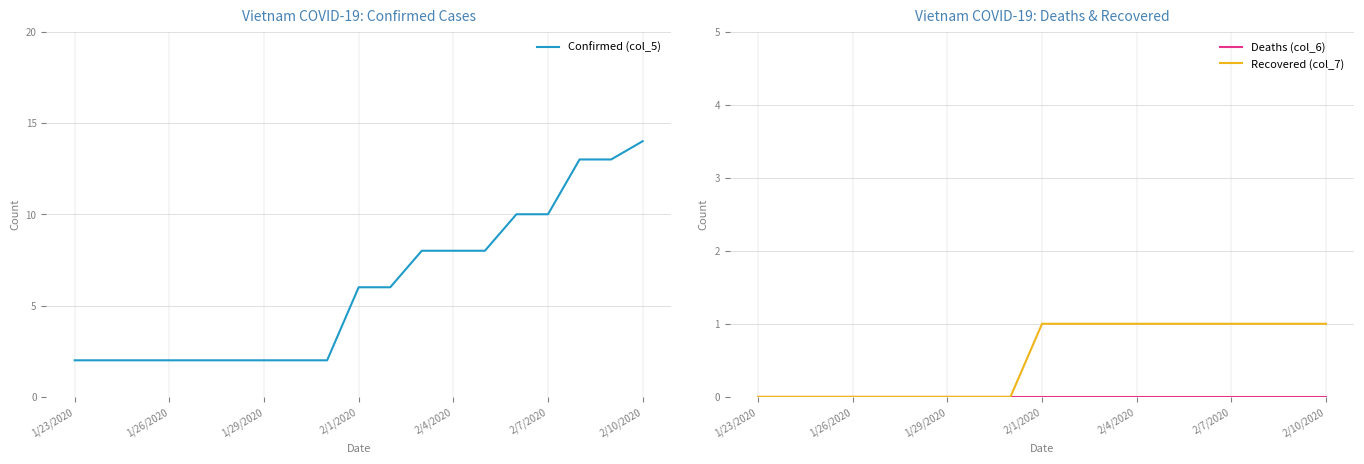

The value of Confirmed (col_5) at 1/23/2020 is 3. True or false?

False